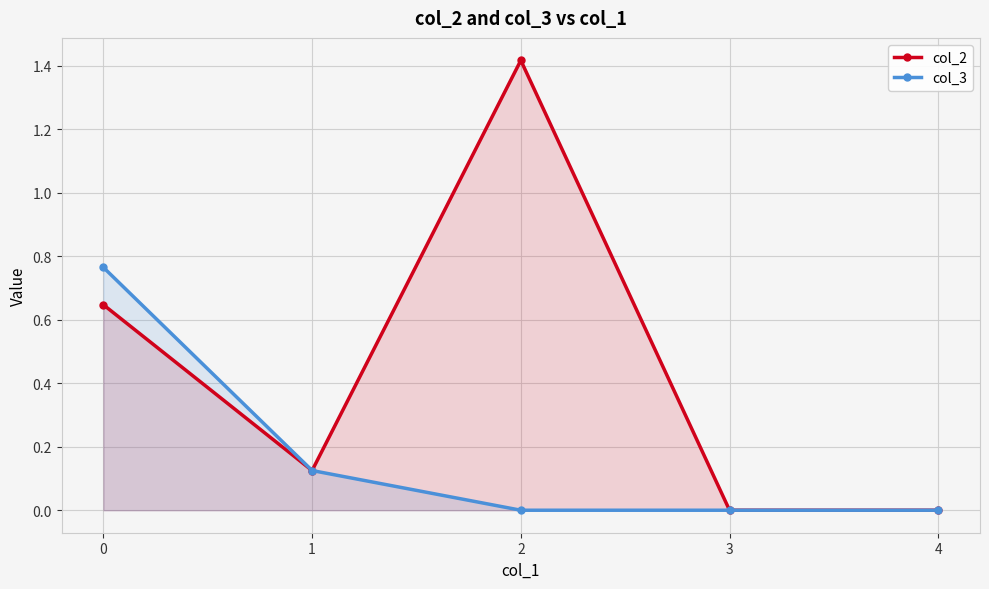

At which category is the sum across all series the highest?

2